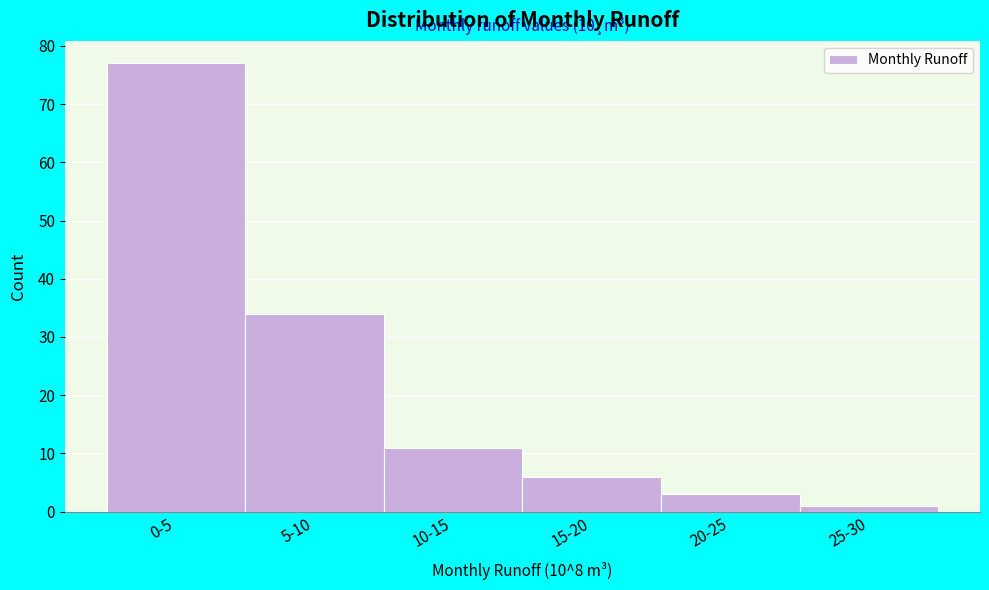

Reading left to right, what are all the values shown in this chart?

77	34	11	6	3	1